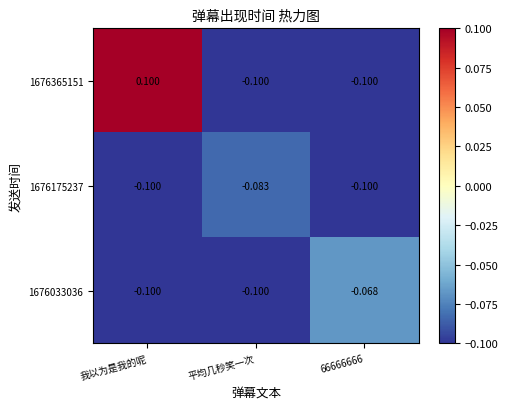

At which category is the sum across all series the highest?

我以为是我的呢